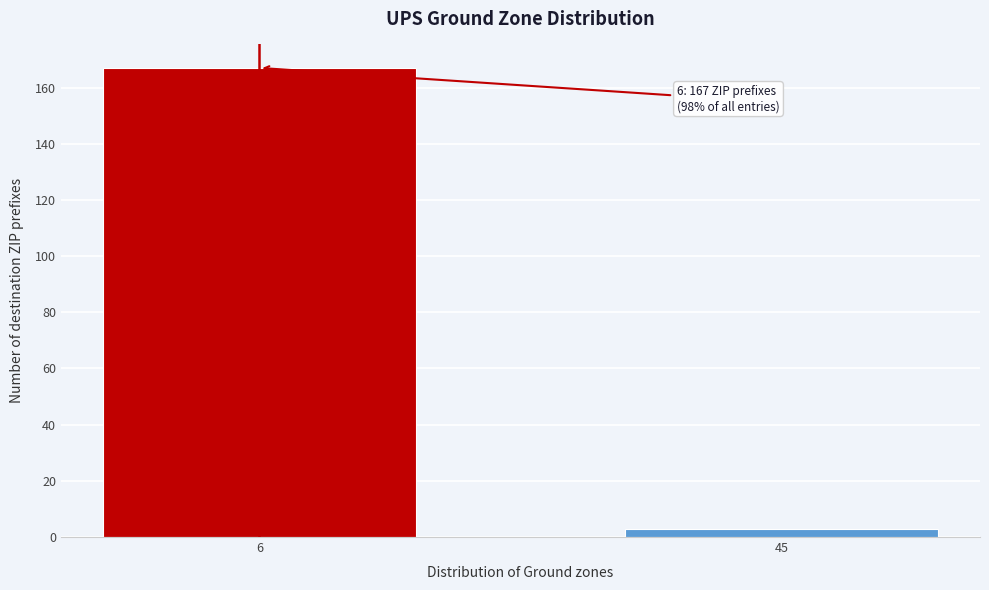

Reading left to right, extract all data points from this chart.

6=167	45=3